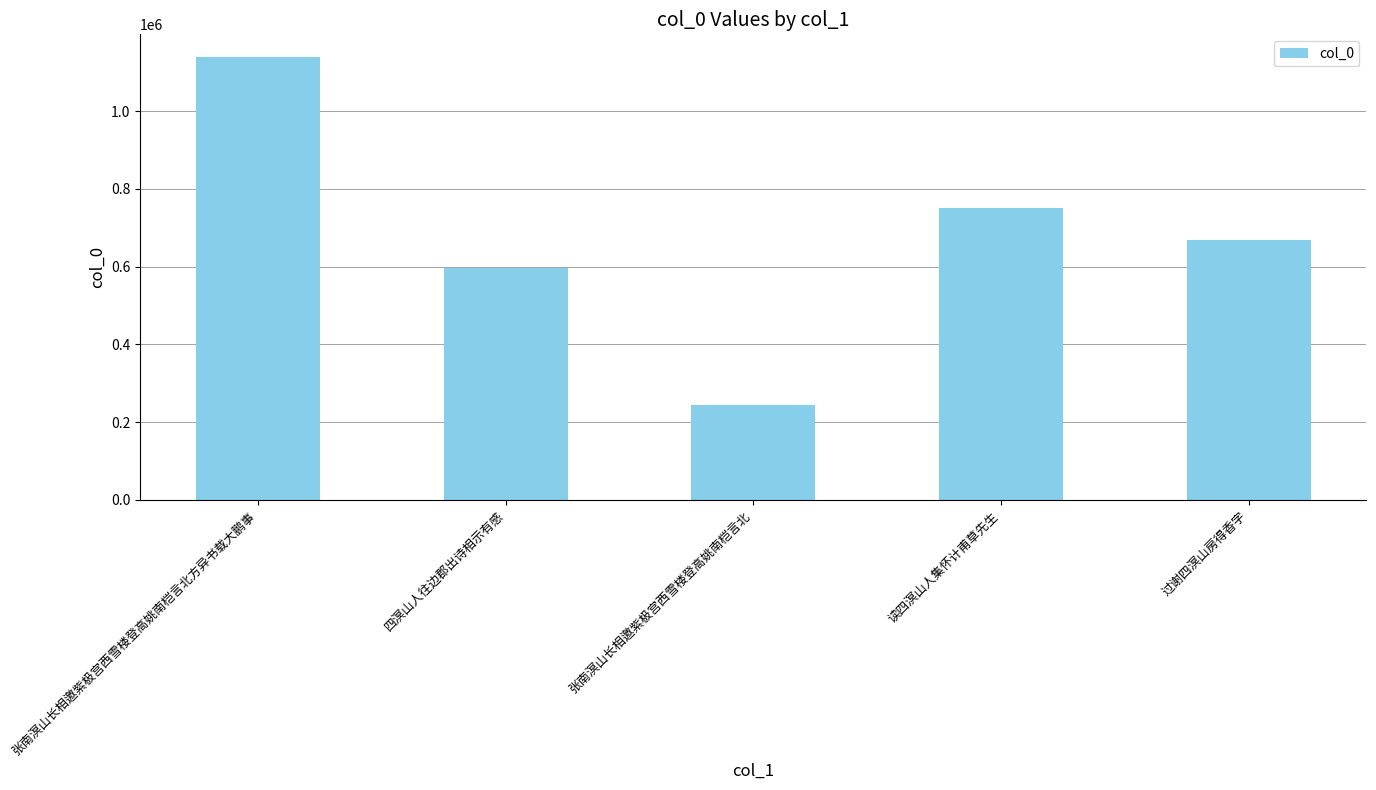

Reading left to right, extract all data points from this chart.

张南溟山长相邀紫极宫西雪楼登高姚南桤言北方异书载大鹏事=1140511	四溟山人往边郡出诗相示有感=597459	张南溟山长相邀紫极宫西雪楼登高姚南桤言北=244821	读四溟山人集怀计甫草先生=750607	过谢四溟山房得香字=669088